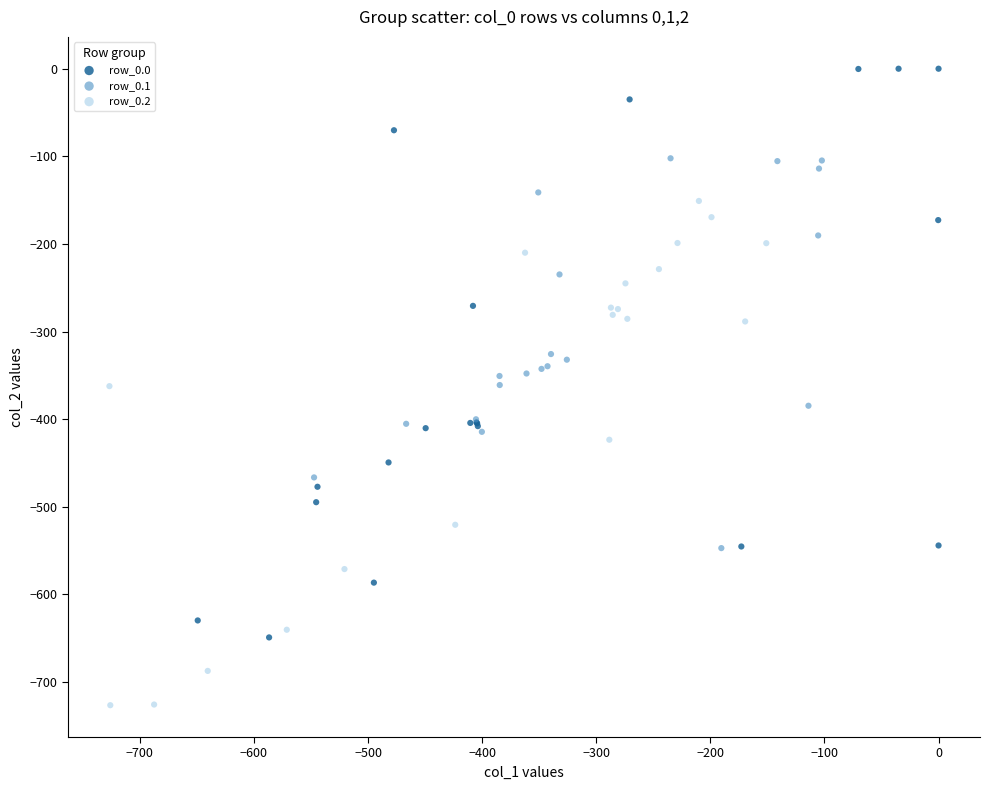

Which series has the widest spread of Y values?

row_0.0